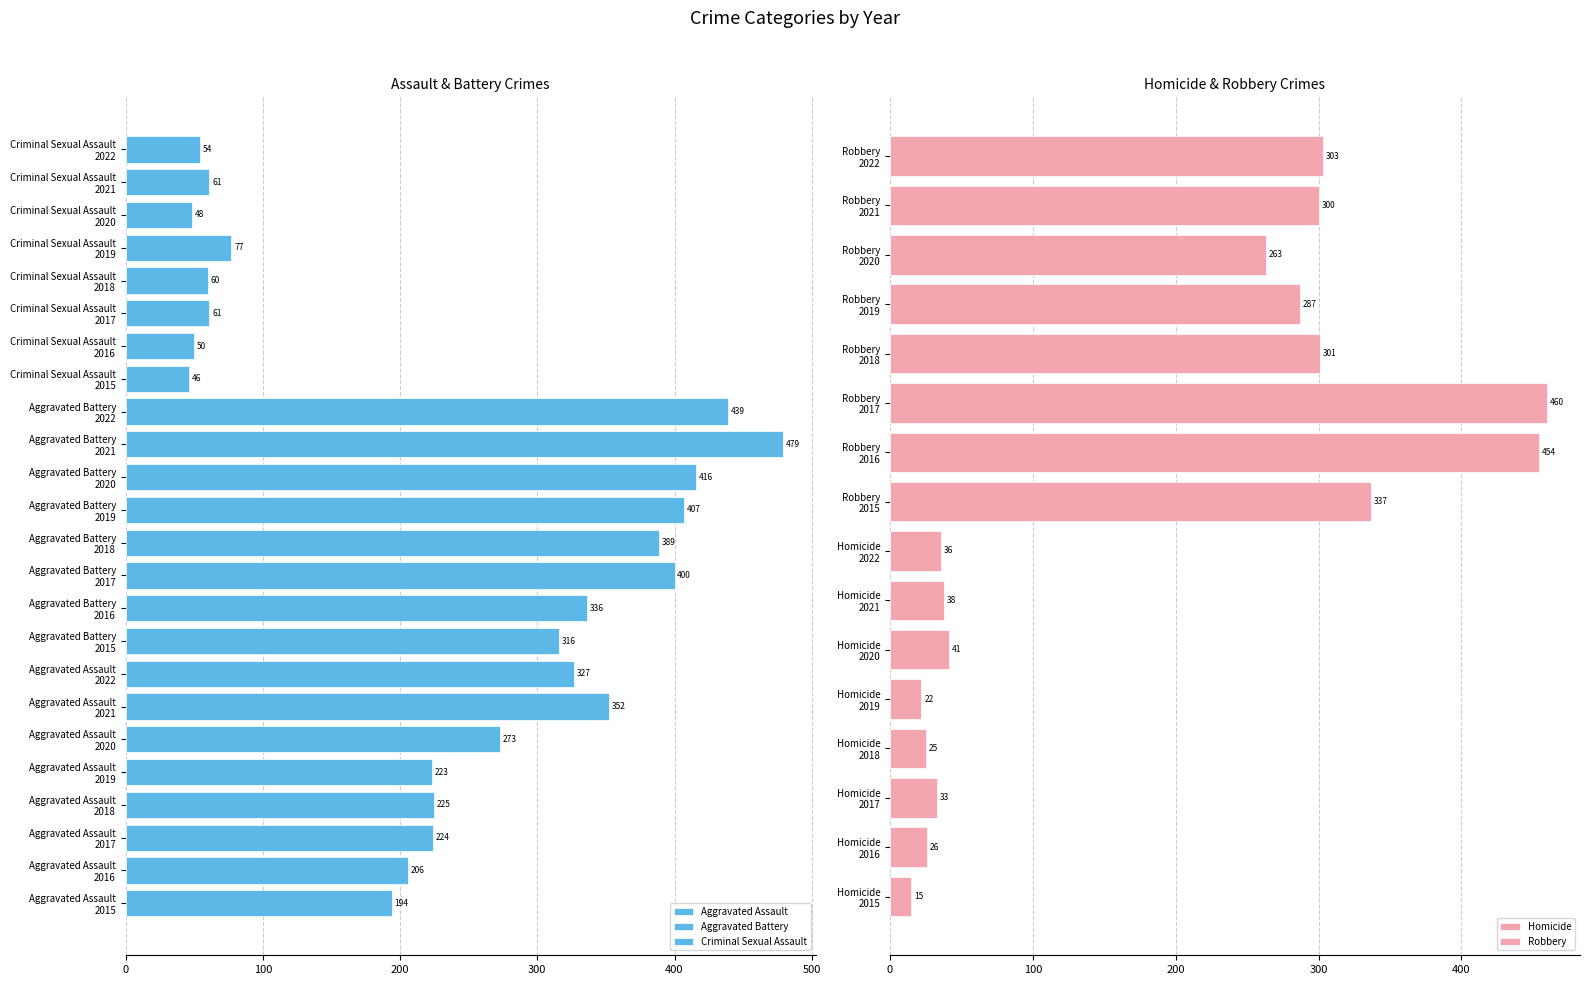

What is the maximum value shown in the chart?

479